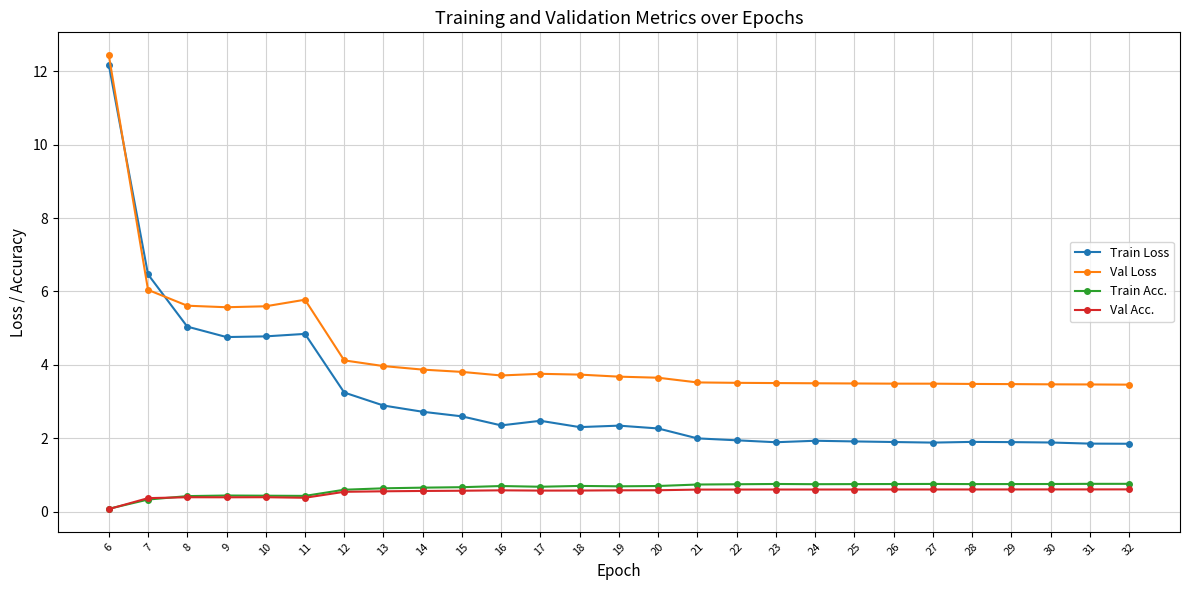

What is the sum of the Val Loss values at 28 and 17?

7.2